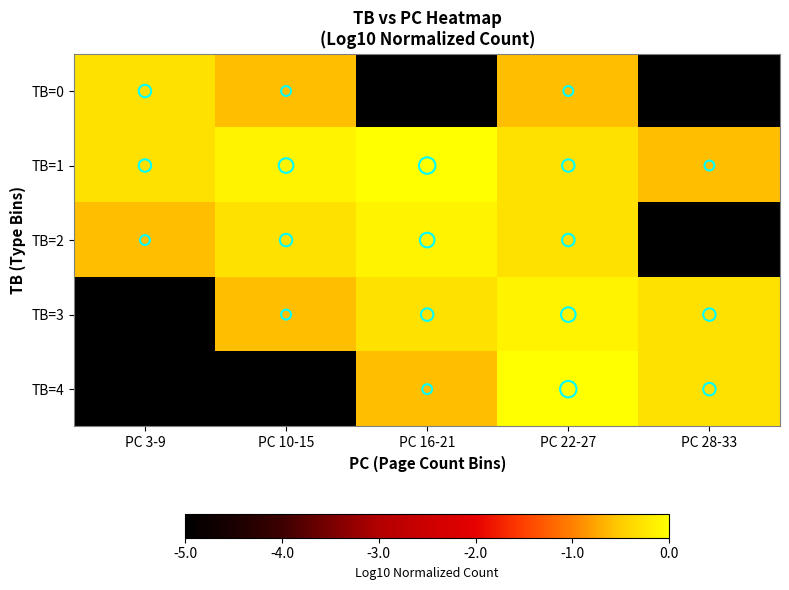

Reading left to right, what are all the values shown in this chart?

TB=0: PC 3-9=-0.3	PC 10-15=-0.6	PC 16-21=-5.0	PC 22-27=-0.6	PC 28-33=-5.0
TB=1: PC 3-9=-0.3	PC 10-15=-0.1	PC 16-21=0.0	PC 22-27=-0.3	PC 28-33=-0.6
TB=2: PC 3-9=-0.6	PC 10-15=-0.3	PC 16-21=-0.1	PC 22-27=-0.3	PC 28-33=-5.0
TB=3: PC 3-9=-5.0	PC 10-15=-0.6	PC 16-21=-0.3	PC 22-27=-0.1	PC 28-33=-0.3
TB=4: PC 3-9=-5.0	PC 10-15=-5.0	PC 16-21=-0.6	PC 22-27=0.0	PC 28-33=-0.3